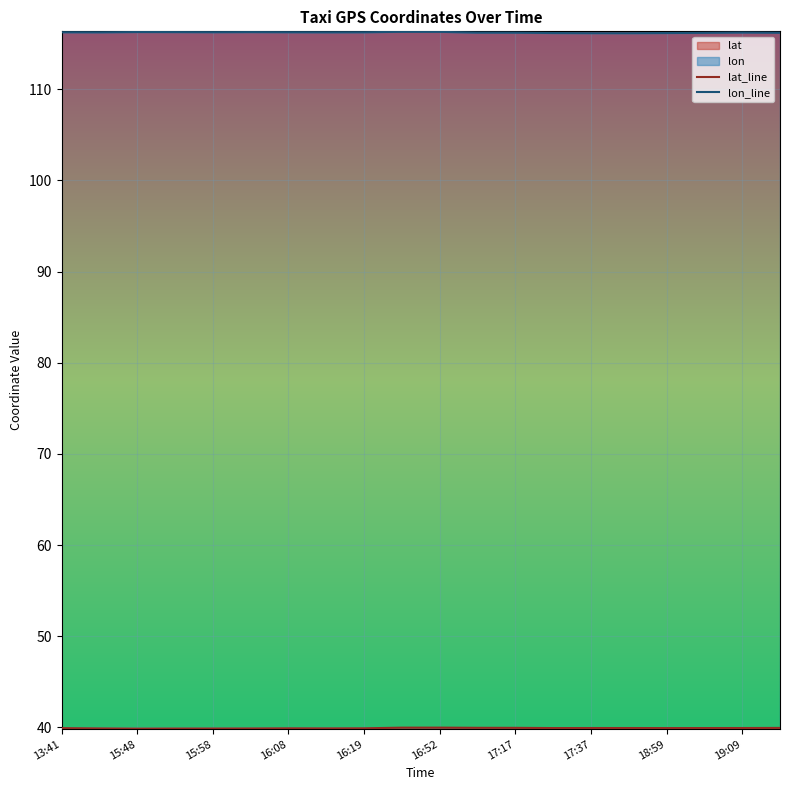

Reading left to right, what are all the values shown in this chart?

lat_line: 39.9	39.9	39.9	39.9	39.9	39.9	39.9	39.9	39.9	40.0	40.0	40.0	40.0	39.9	39.9	39.9	39.9	39.9	39.9	39.9
lon_line: 116.3	116.2	116.3	116.3	116.3	116.3	116.3	116.2	116.3	116.3	116.3	116.2	116.2	116.2	116.2	116.2	116.2	116.2	116.2	116.2